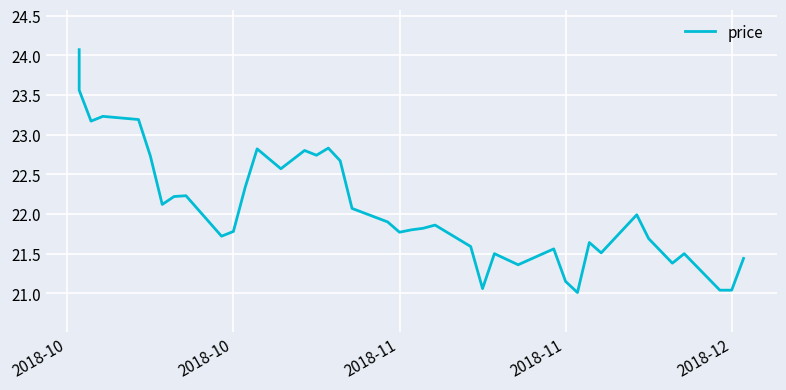

What is the average value?

22.1